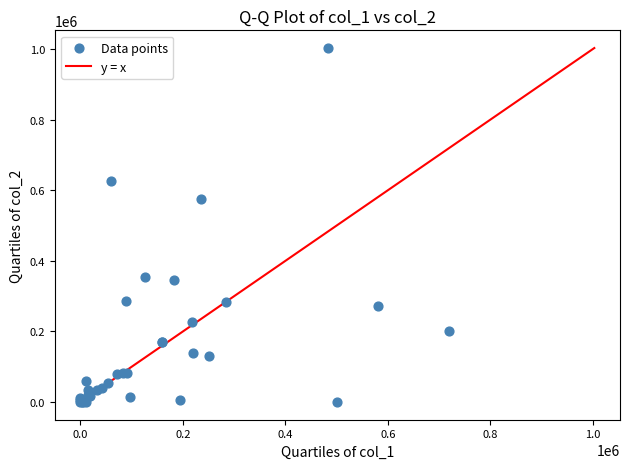

What Y value in the scatter plot is closest to 501500?

576000